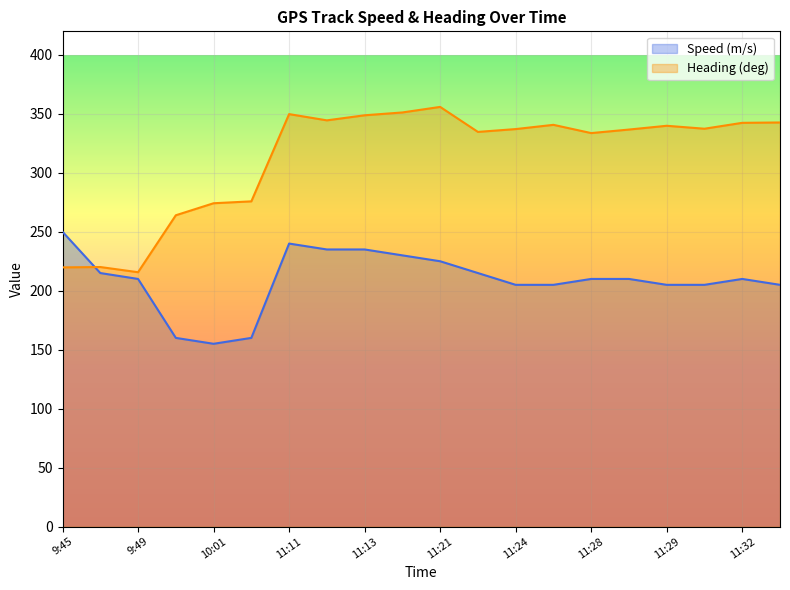

At which label is Speed (m/s) closest to 202?

11:24